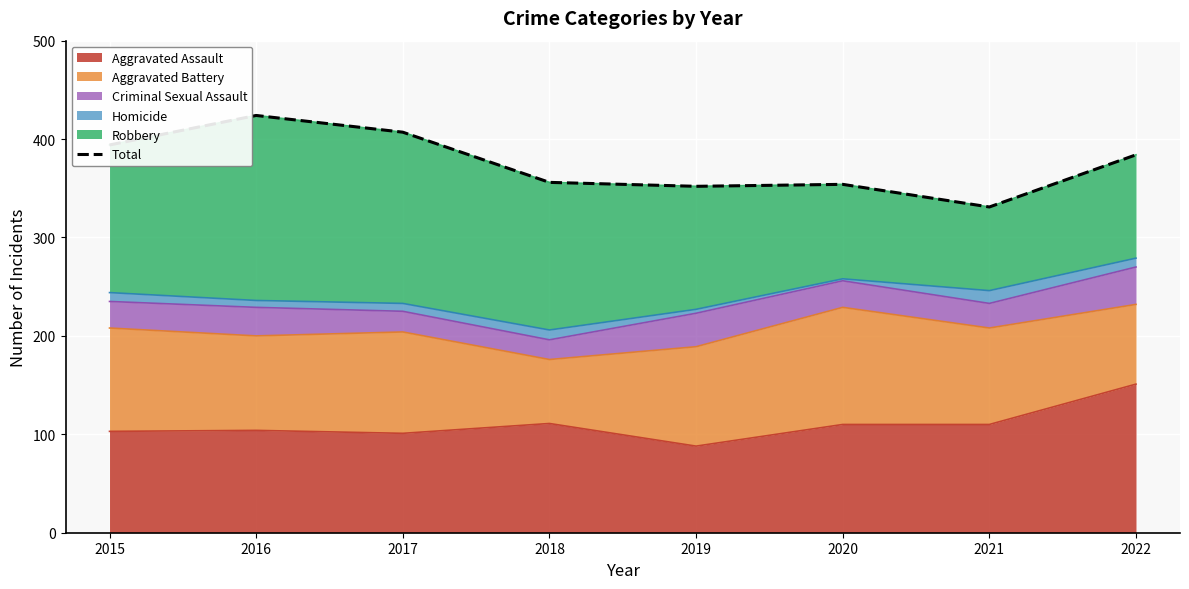

Where is the first local minimum?

2019